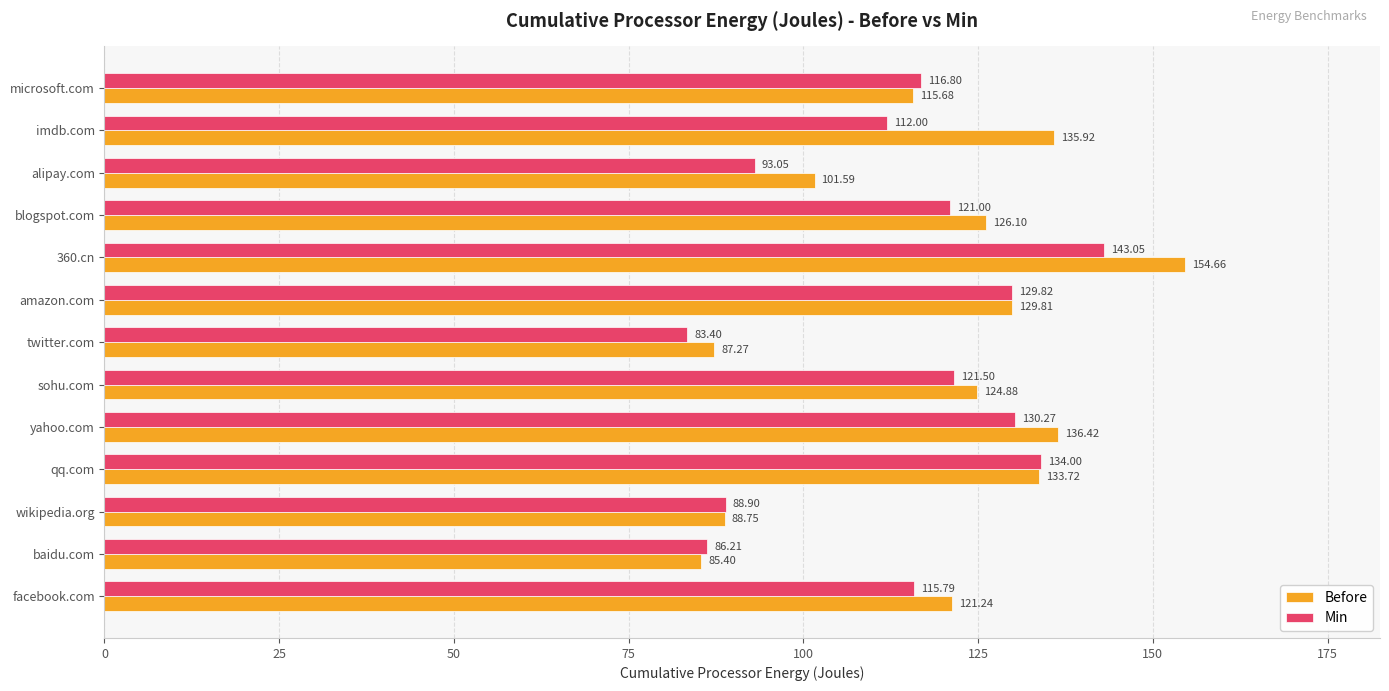

Rank the series by their average value, from lowest to highest.

Min, Before